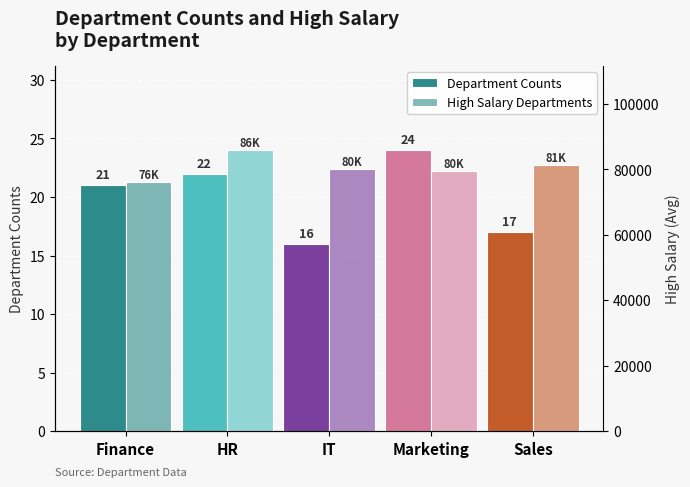

Where is Department Counts nearest to the value 20?

Finance